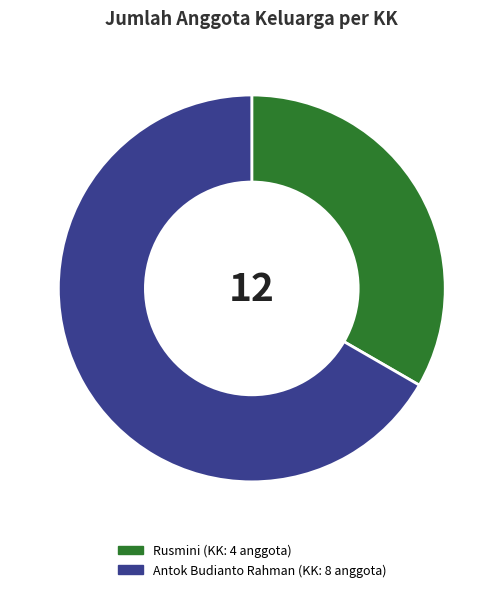

True or false: Antok Budianto Rahman (KK: 8 anggota) accounts for 67% of the total.

True